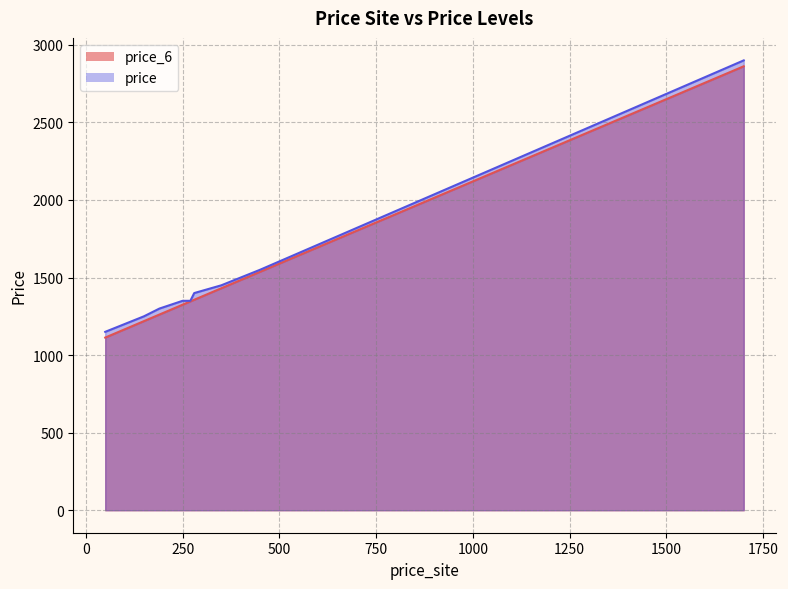

How many values in the price_6 series exceed 1335?

10